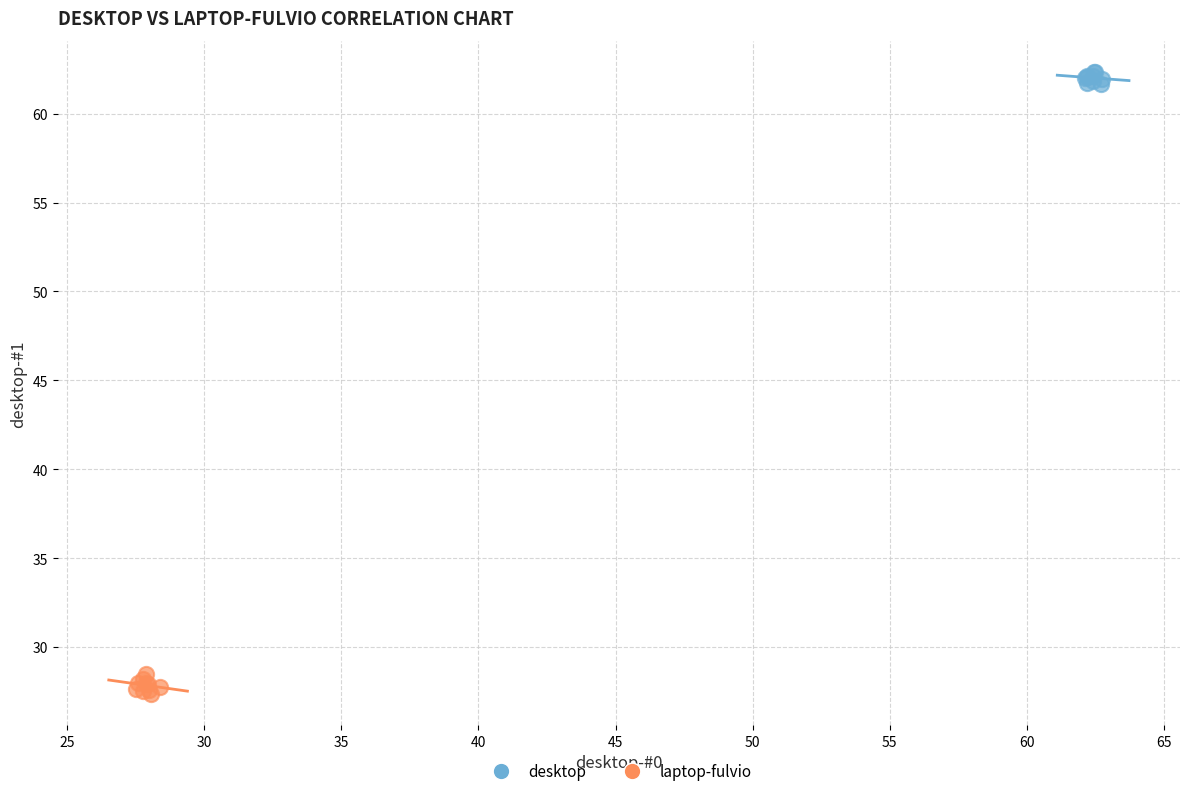

Which series reaches the minimum Y coordinate?

laptop-fulvio